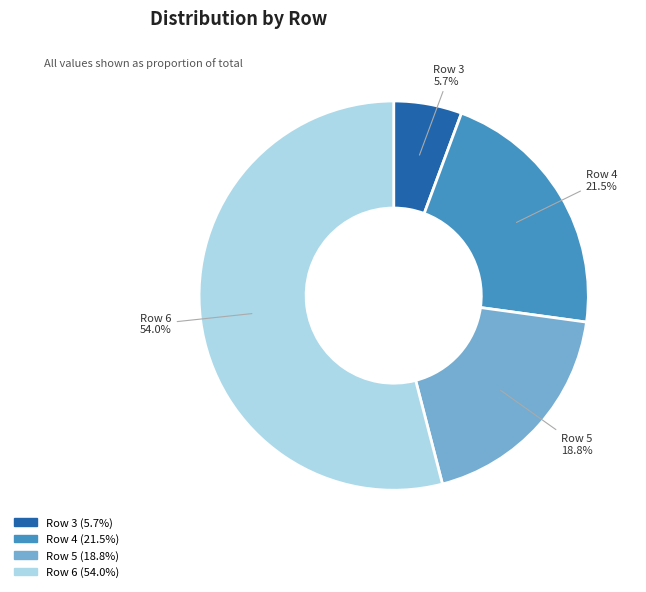

Is it true that Row 4 is 33% of the pie?

False